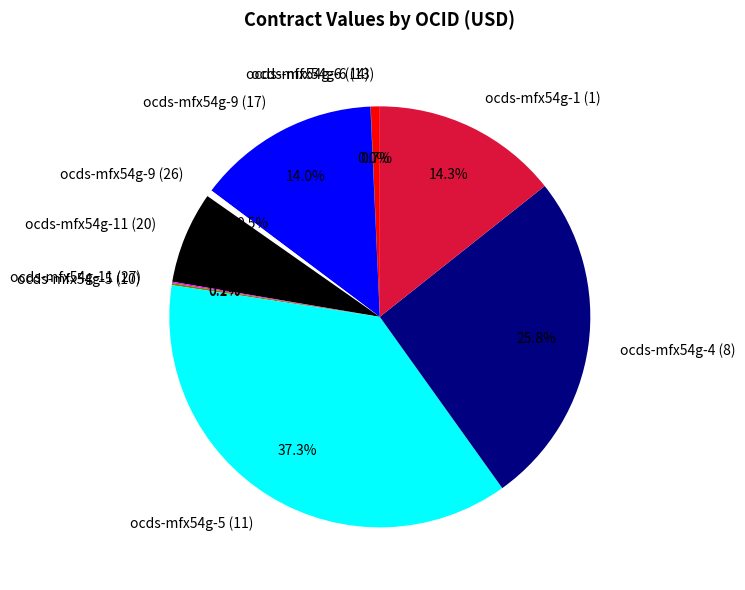

What is the largest slice in the pie chart?

ocds-mfx54g-5 (11)